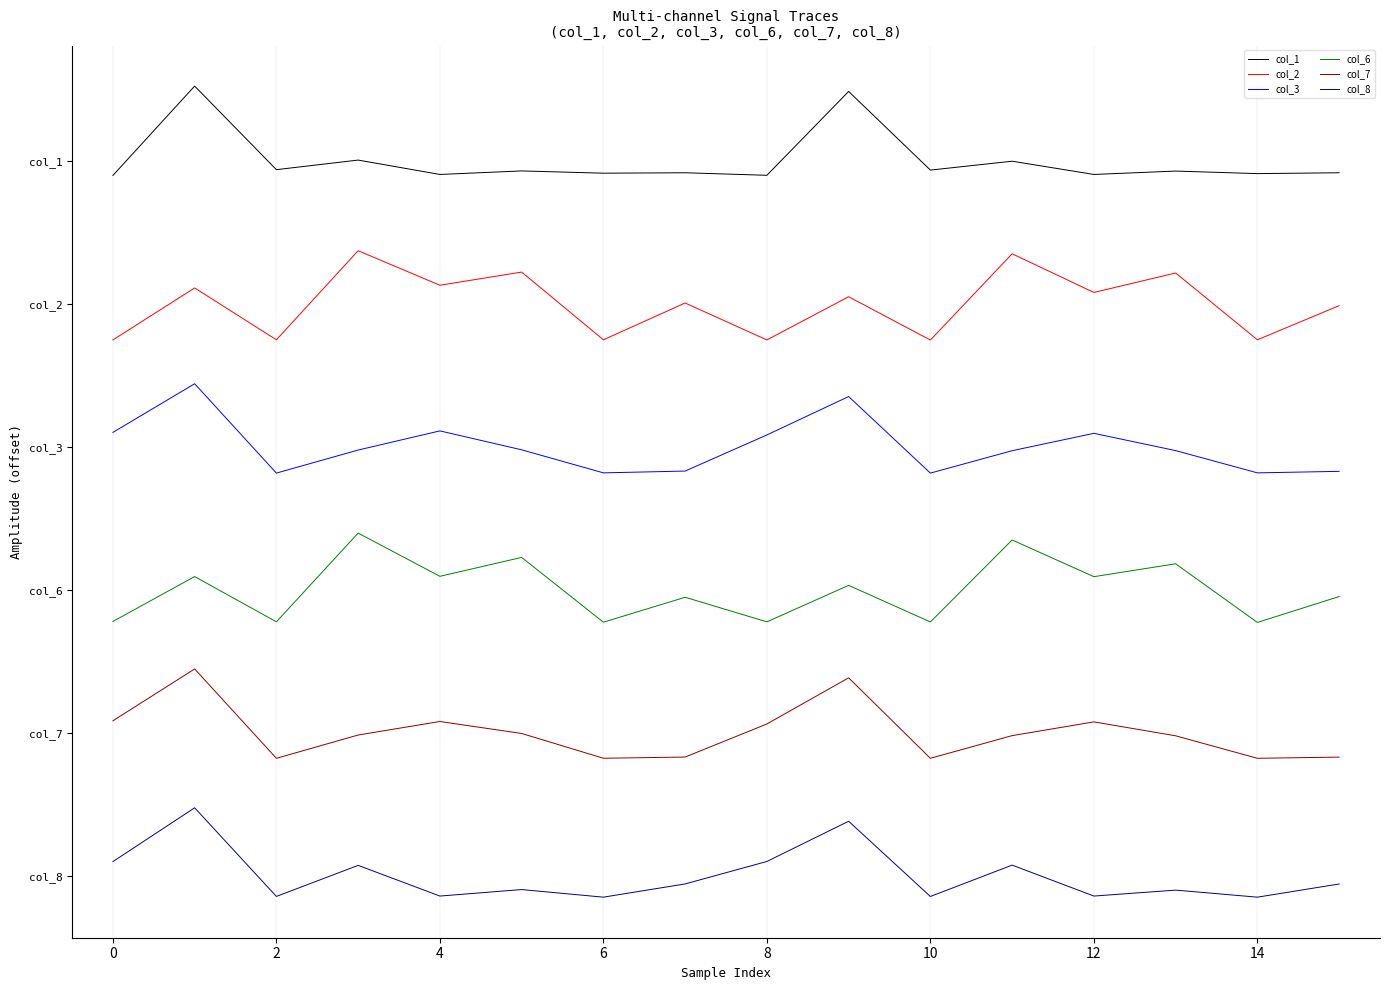

What are all the series names shown in the legend?

col_1, col_2, col_3, col_6, col_7, col_8